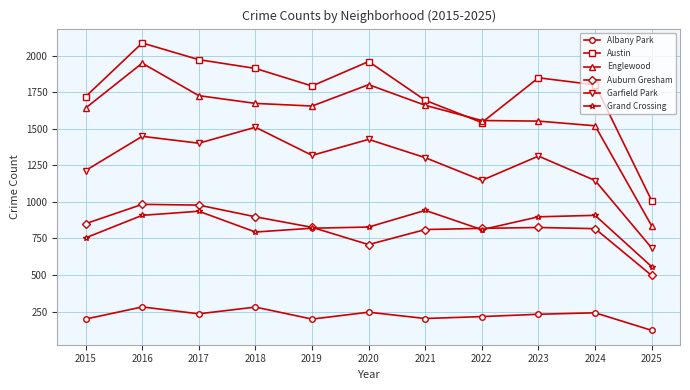

True or false: Englewood has more than 0 interior local peaks.

True